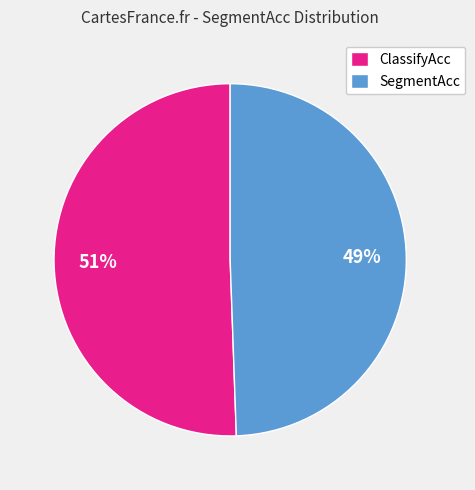

To the nearest percent, what is the average slice percentage?

50%